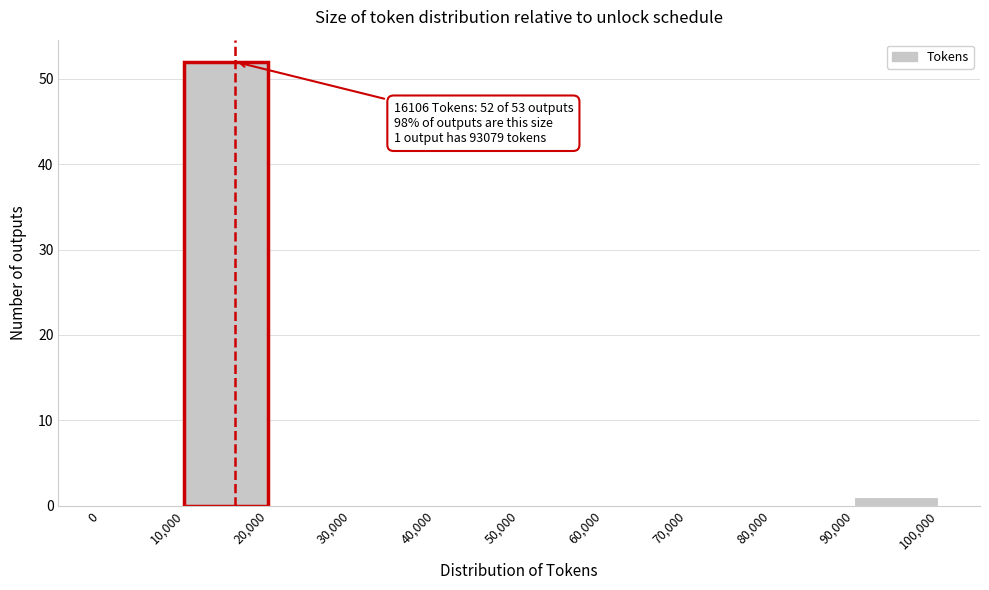

Over which range of the x-axis is the bar tallest?

10,000 to 20,000